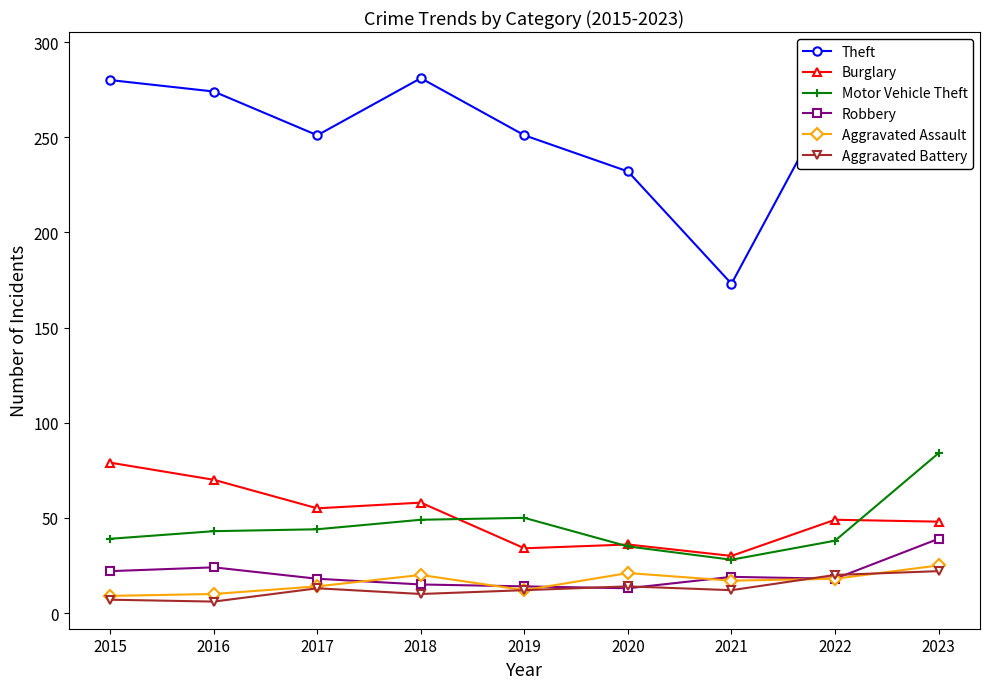

How many lines are shown in the chart?

6